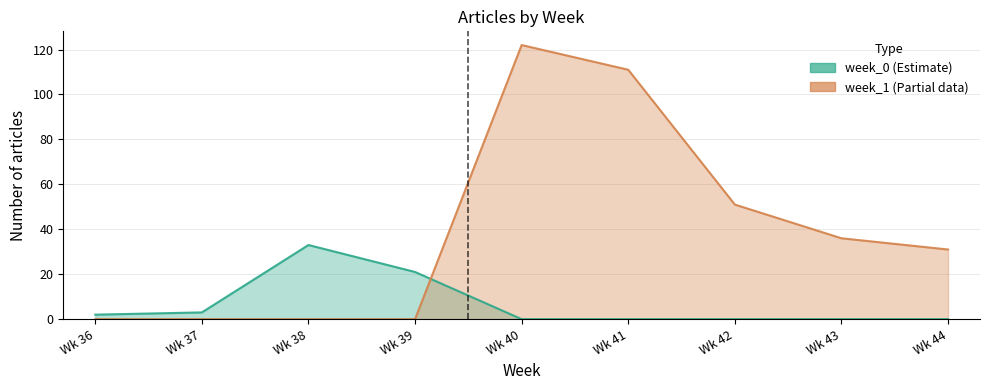

True or false: week_0 (Estimate) and week_1 (Partial data) cross at least once.

True